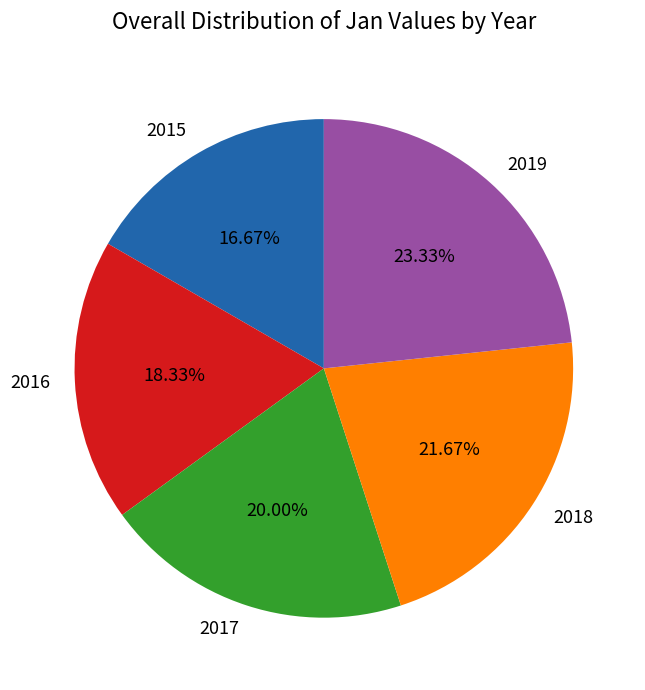

How much of the chart is everything except 2018?

78.3%